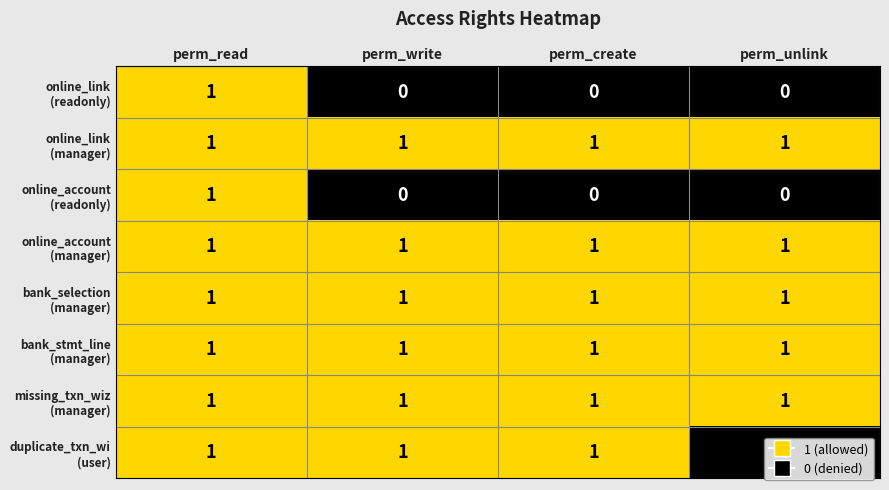

What is the total value across all series at perm_read?

8